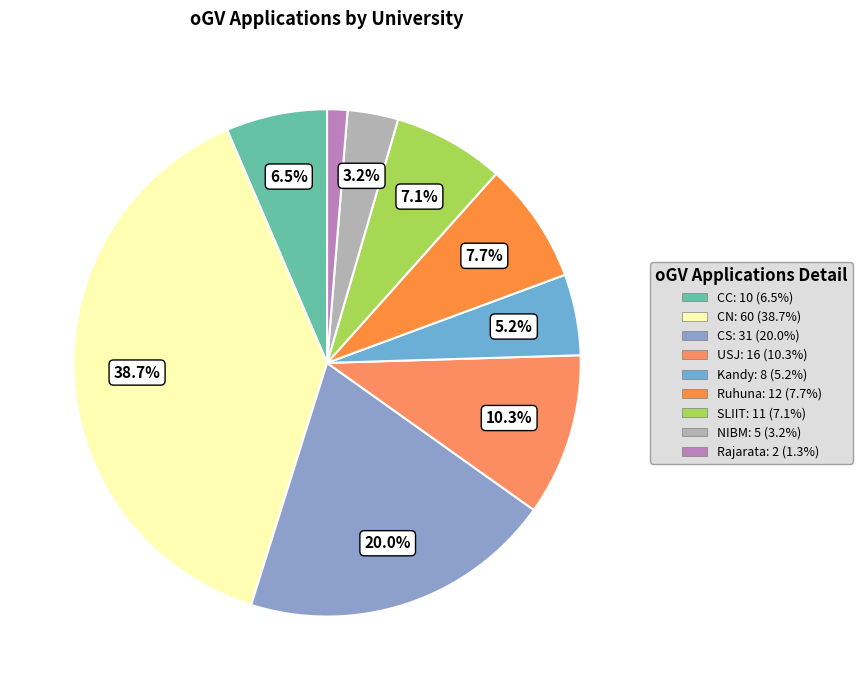

How many slices are in this pie chart?

9